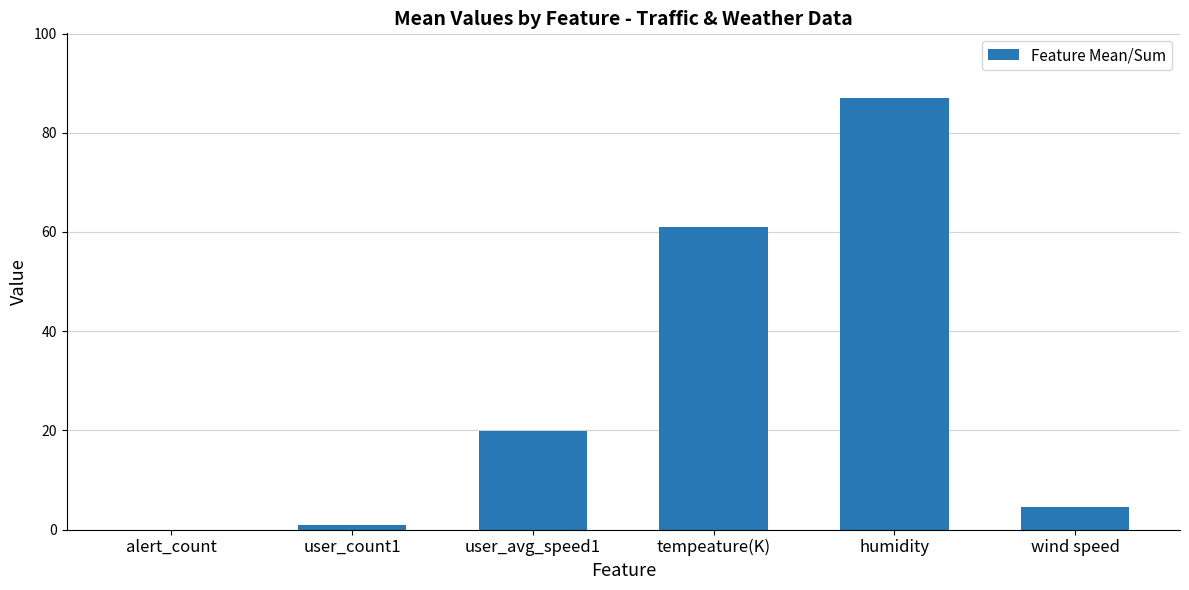

Which has a higher value, user_count1 or alert_count?

user_count1